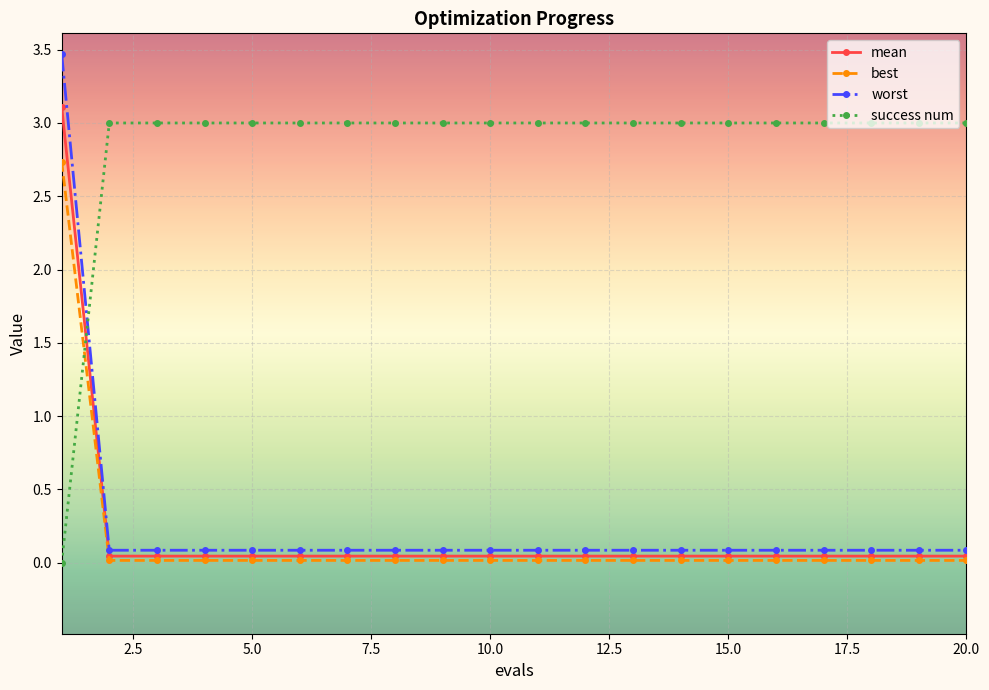

Which series has the largest range (max minus min)?

worst